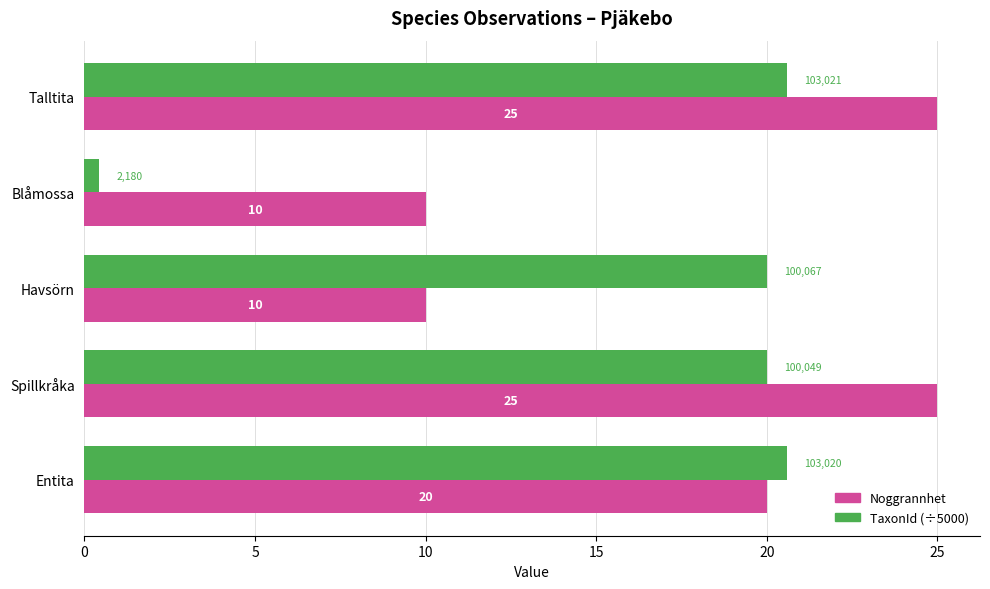

What is the minimum value for Noggrannhet?

10.0